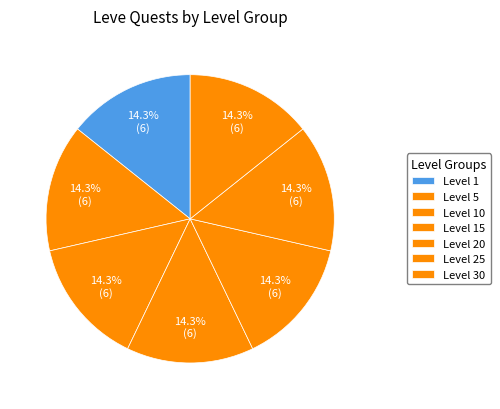

Count the number of slices in the pie.

7